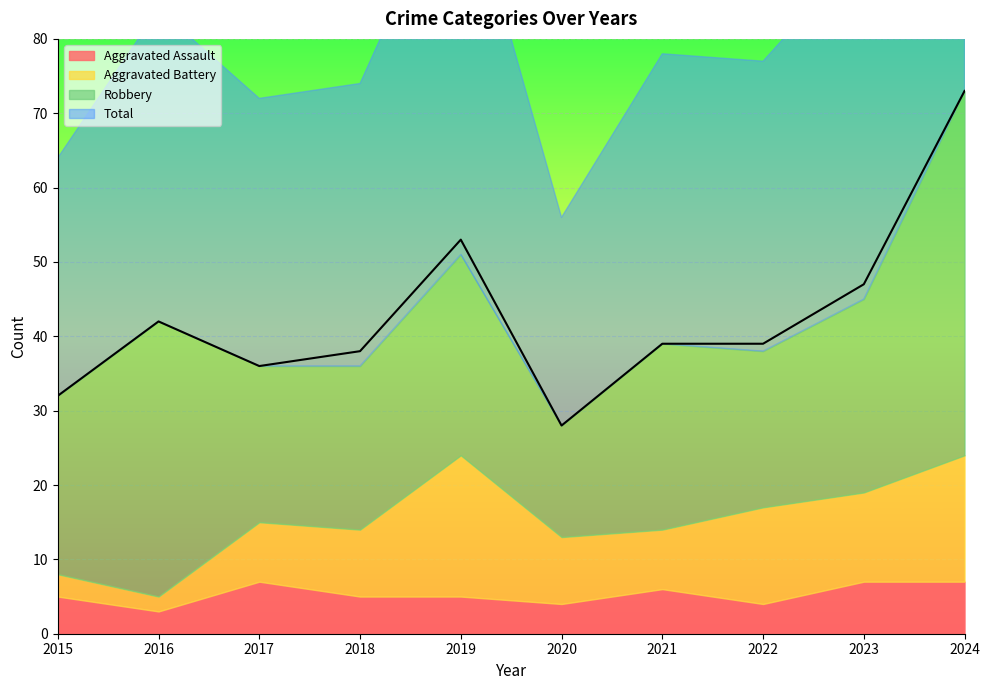

What is the highest value of the Robbery series?

49